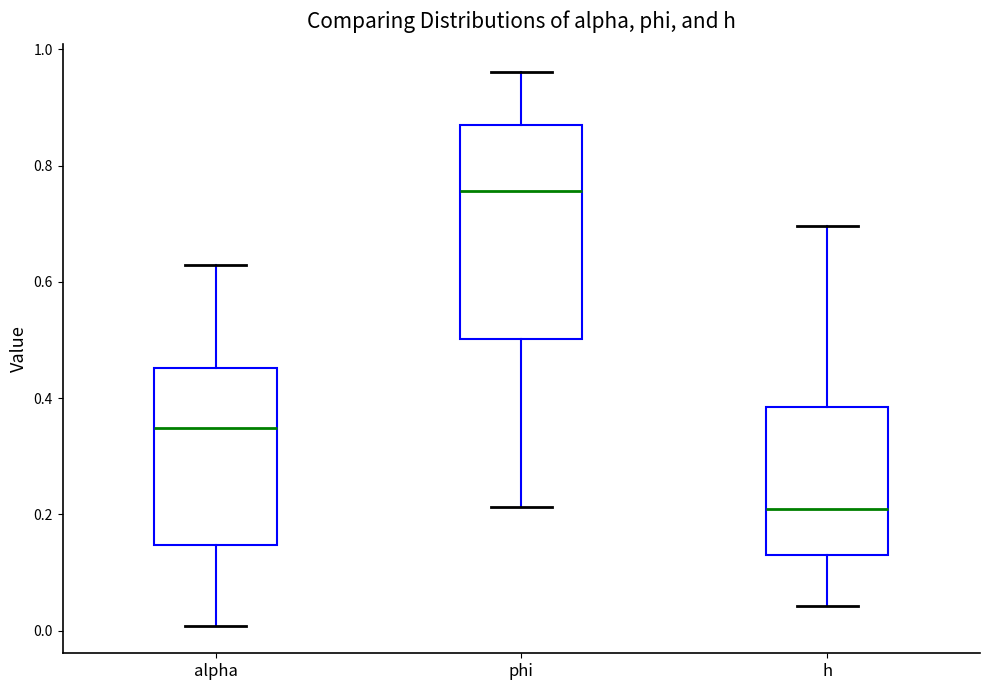

Where is the lower edge of the box for phi on the y-axis? The values are not printed on the chart, so give them approximately, as read against the axis.

0.50